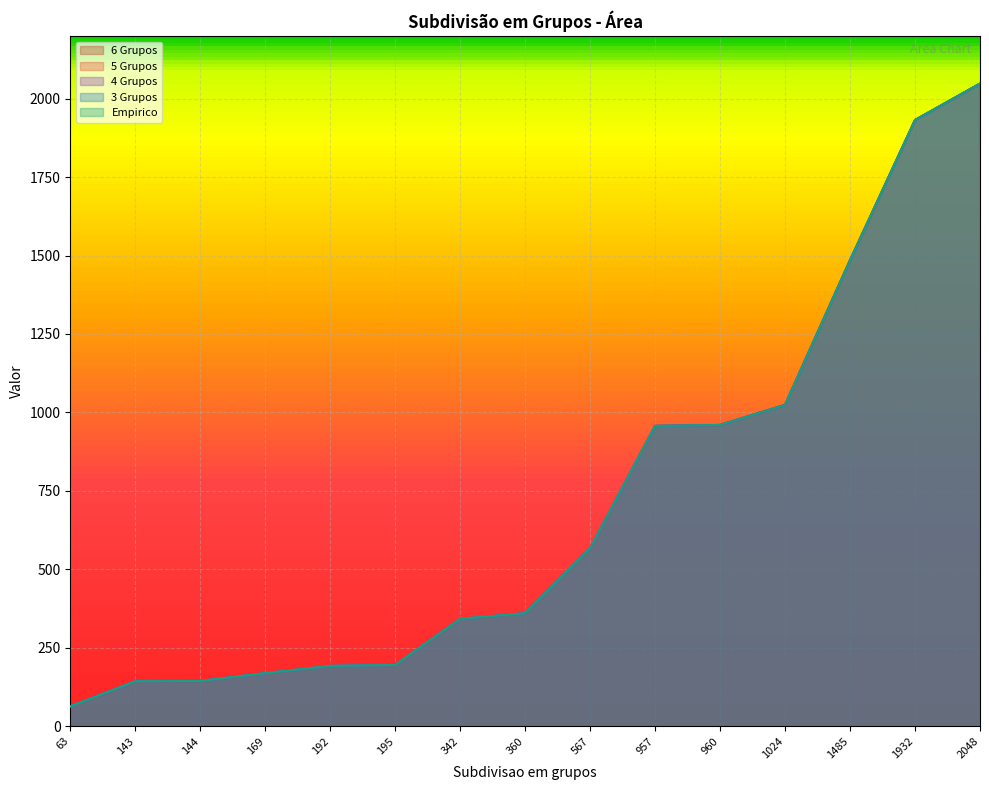

What is the sum of all 4 Grupos values?

10581